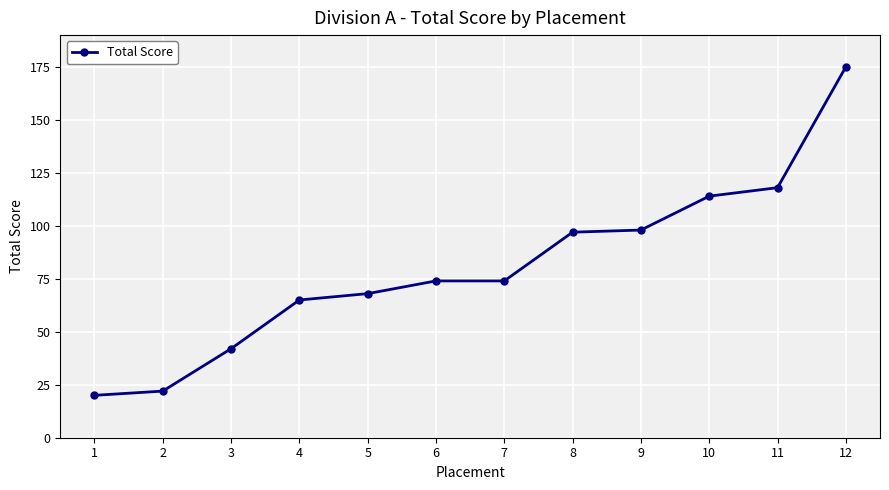

What is the sum of all values?

967